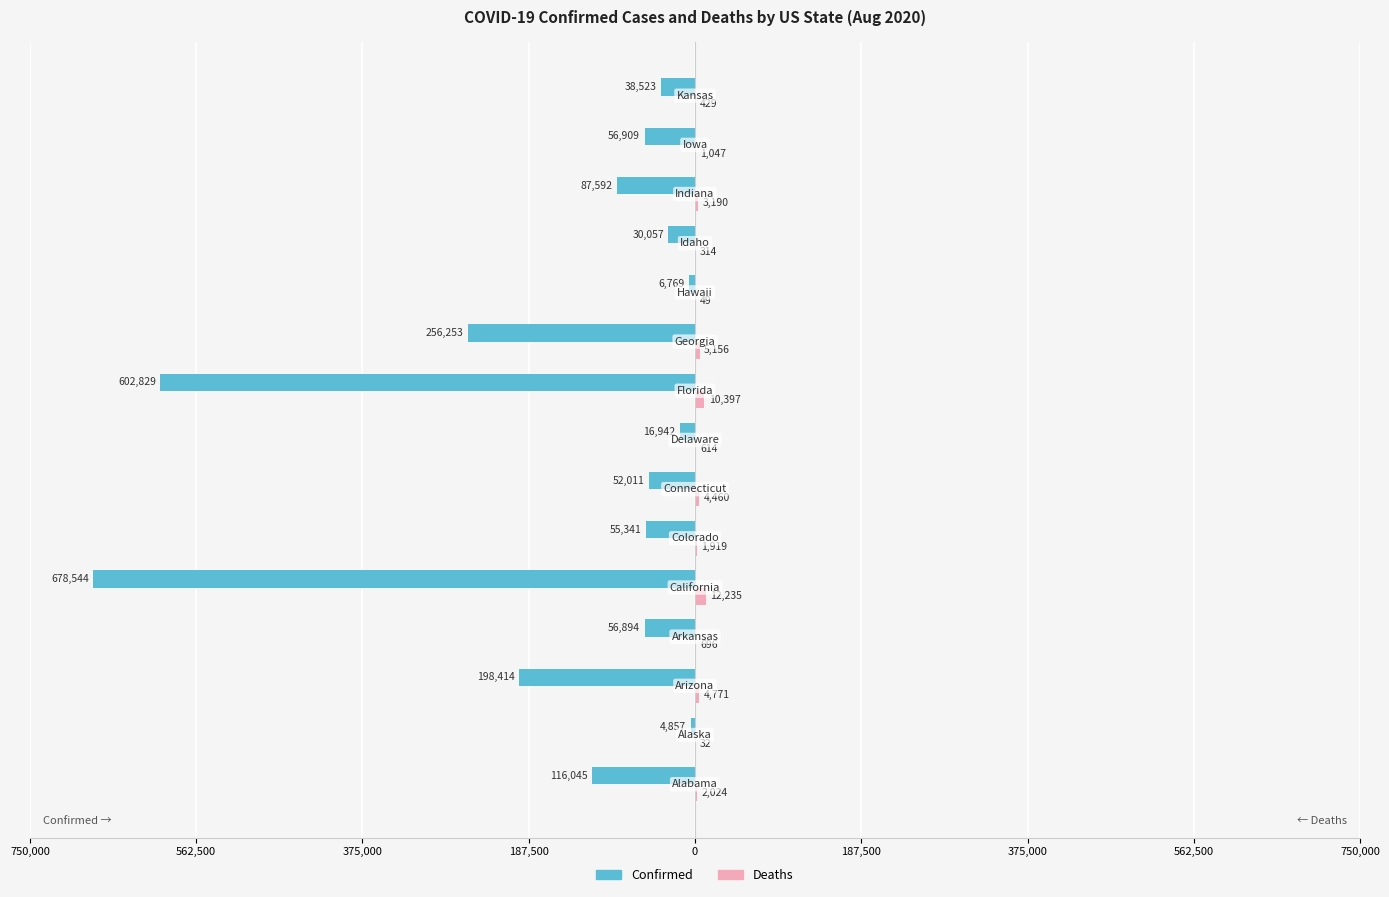

How many groups of bars are there?

15